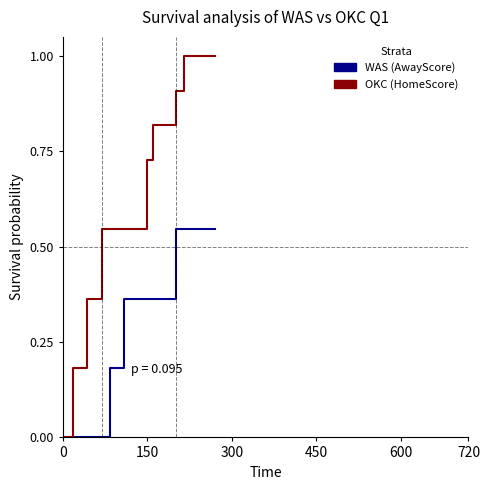

Is it true that WAS (AwayScore) equals 0.2 at 24?

False